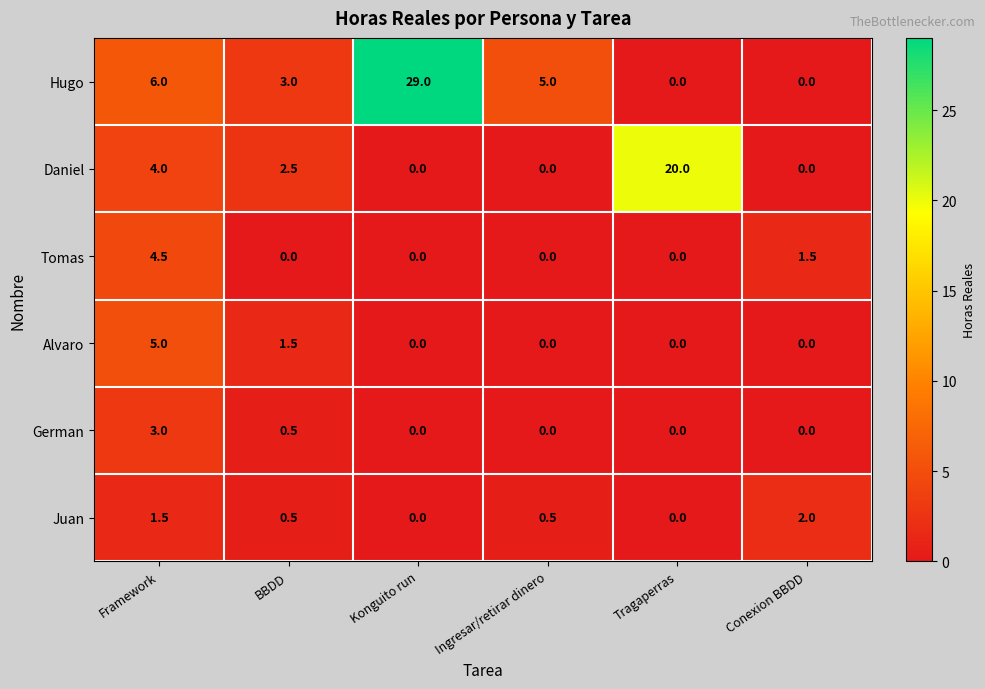

What is the total value across all series at Framework?

24.0